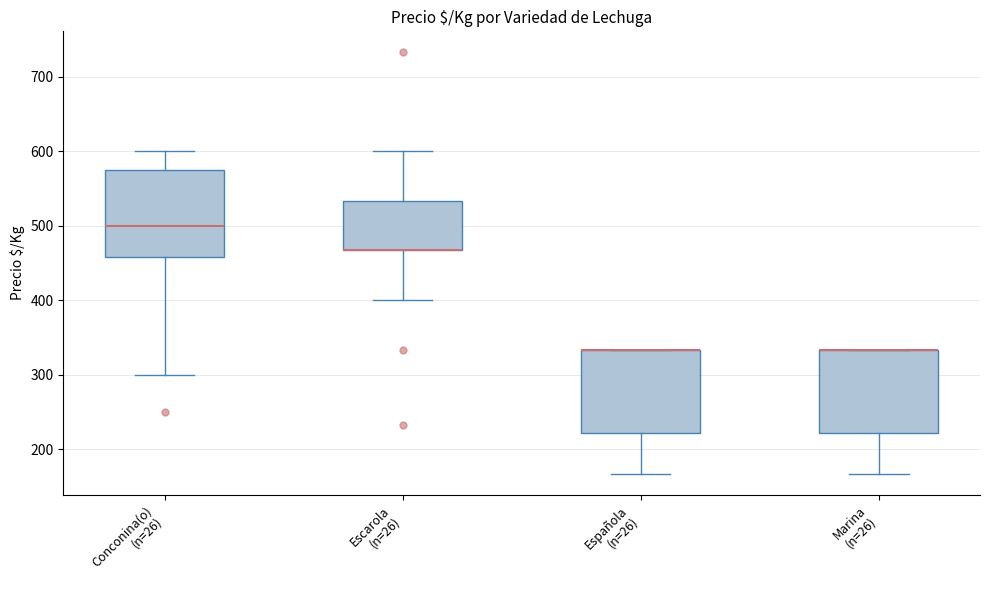

Where is the lower edge of the box for Escarola (n=26) on the y-axis? The values are not printed on the chart, so give them approximately, as read against the axis.

470